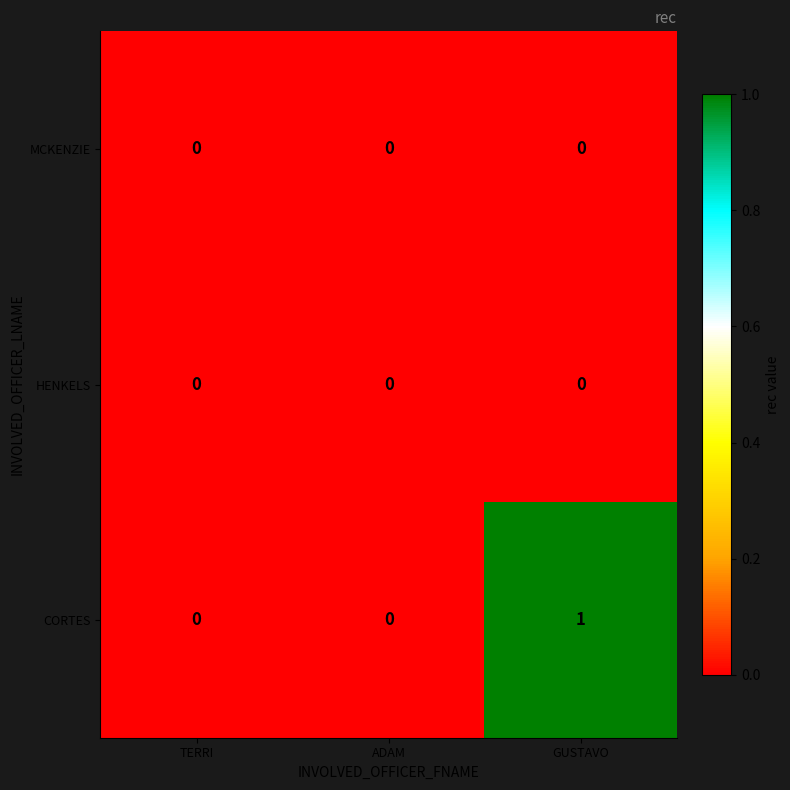

Between ADAM and GUSTAVO, which series saw the biggest shift?

CORTES